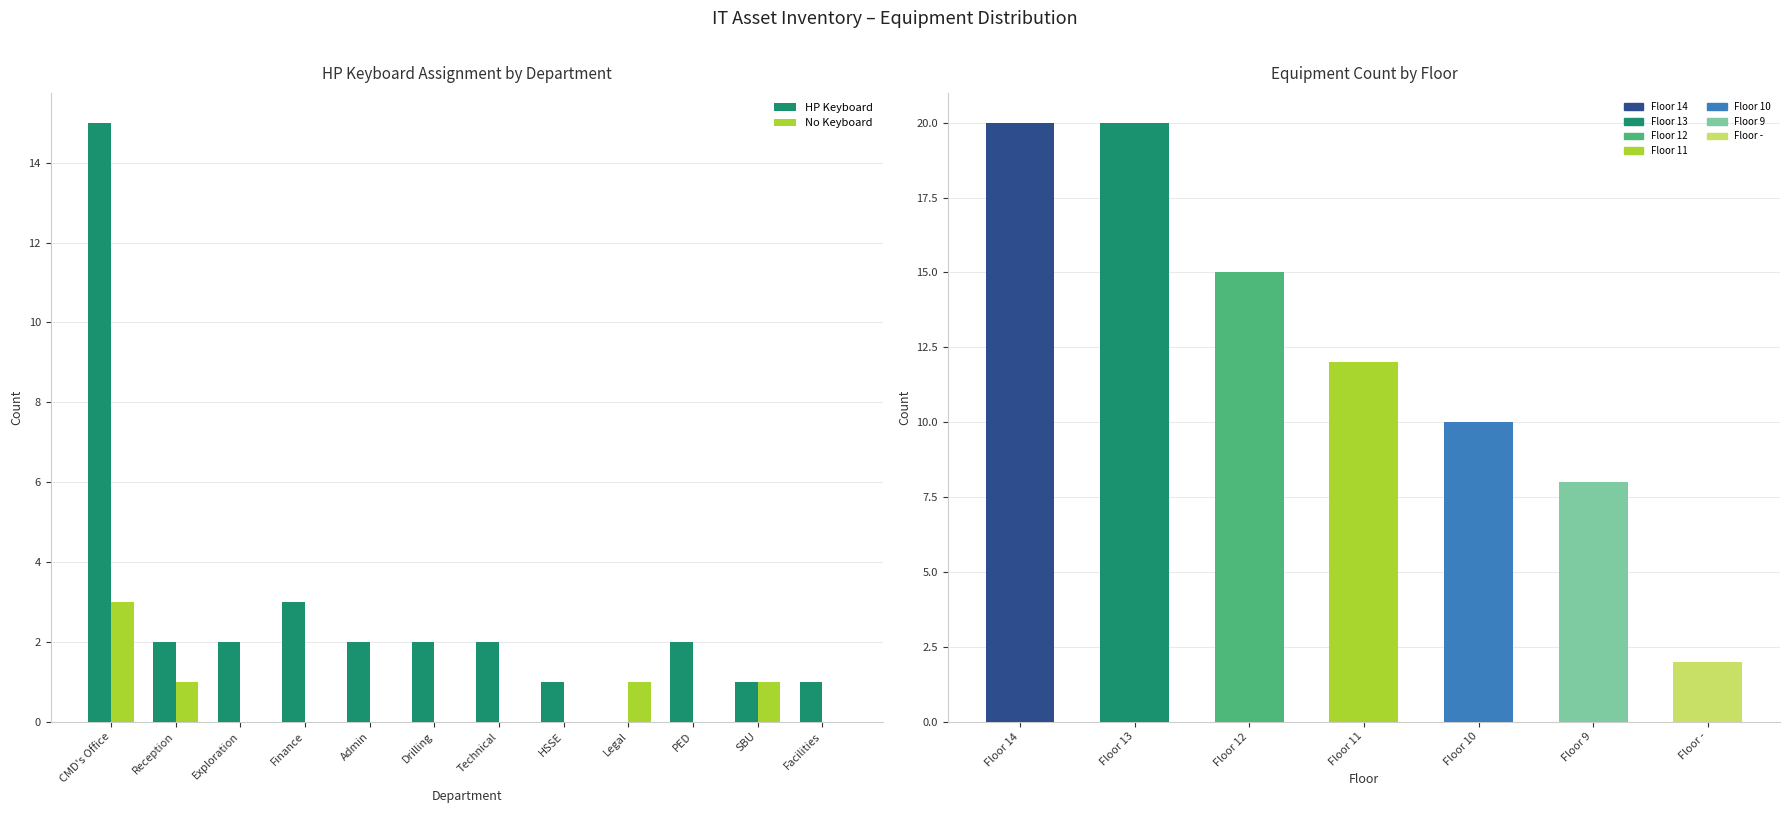

Is the value of No Keyboard at HSSE greater than the value of HP Keyboard at Legal?

No